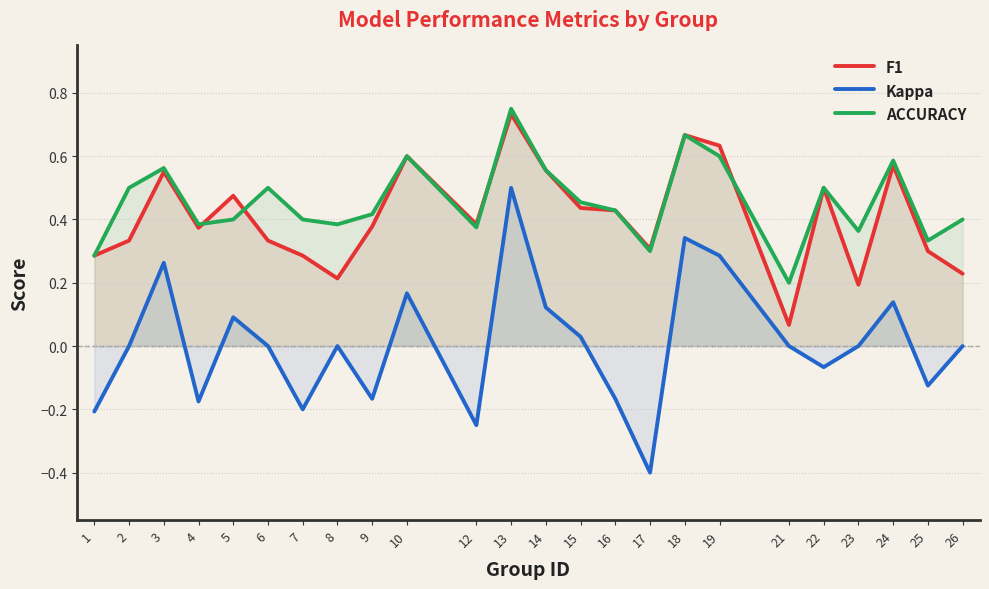

At which label does Kappa first exceed 0?

3